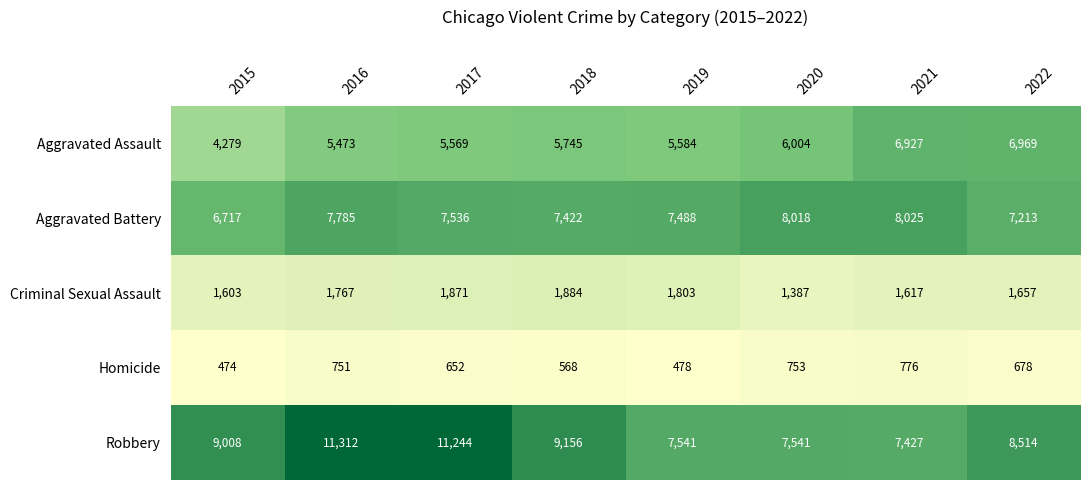

How many series are shown in this chart?

5